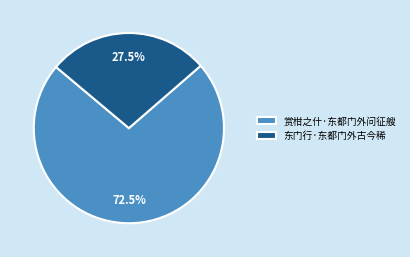

Does any single category account for the majority?

Yes